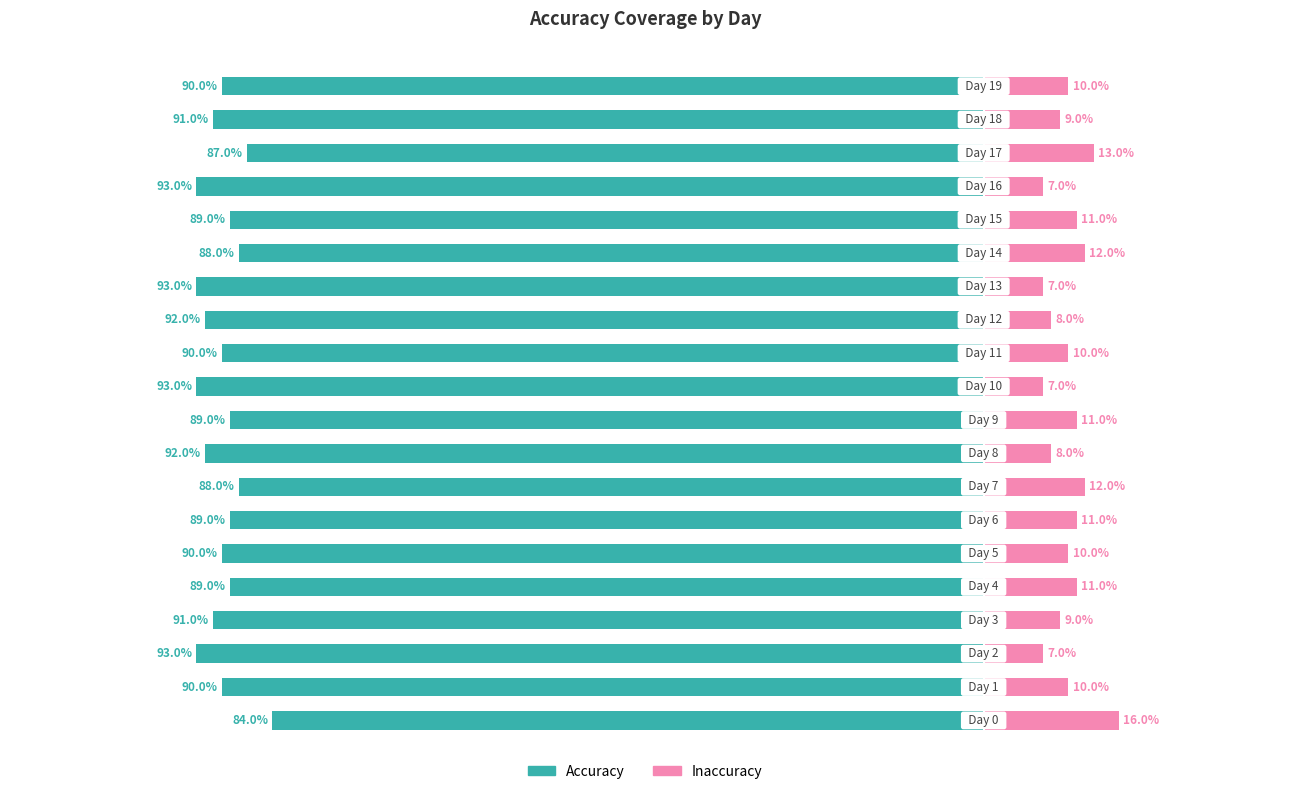

At how many categories does at least one series exceed 0?

20